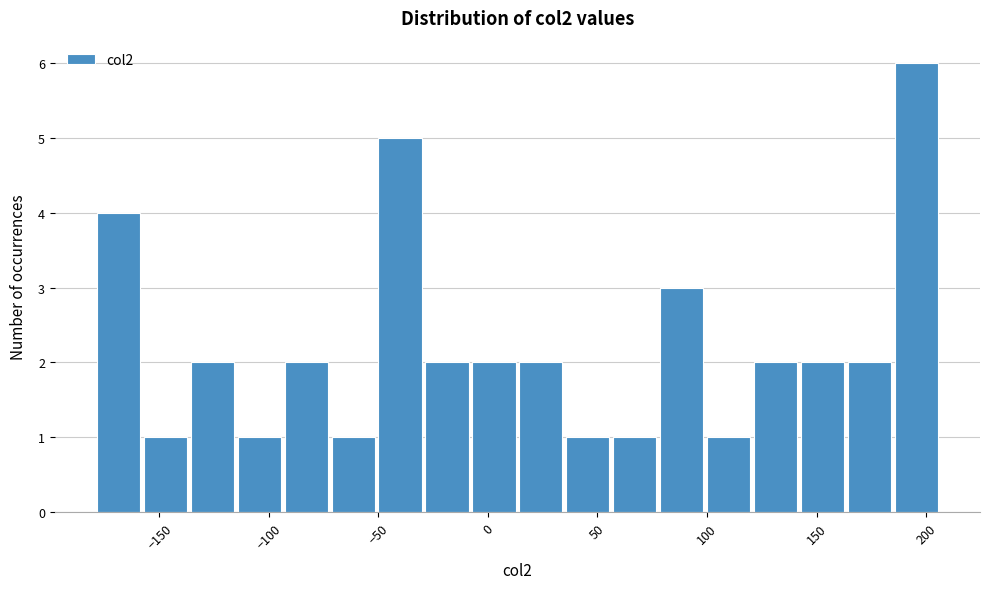

Reading left to right, transcribe this chart: for each bar, give the range it covers on the x-axis and its height. Neither the bar edges nor the heights are printed on the chart, so give them approximately, as read against the axes.

-180 to -160: 4
-160 to -135: 1
-135 to -115: 2
-115 to -95: 1
-95 to -70: 2
-70 to -50: 1
-50 to -30: 5
-30 to -10: 2
-10 to 15: 2
15 to 35: 2
35 to 55: 1
55 to 80: 1
80 to 100: 3
100 to 120: 1
120 to 140: 2
140 to 165: 2
165 to 185: 2
185 to 205: 6